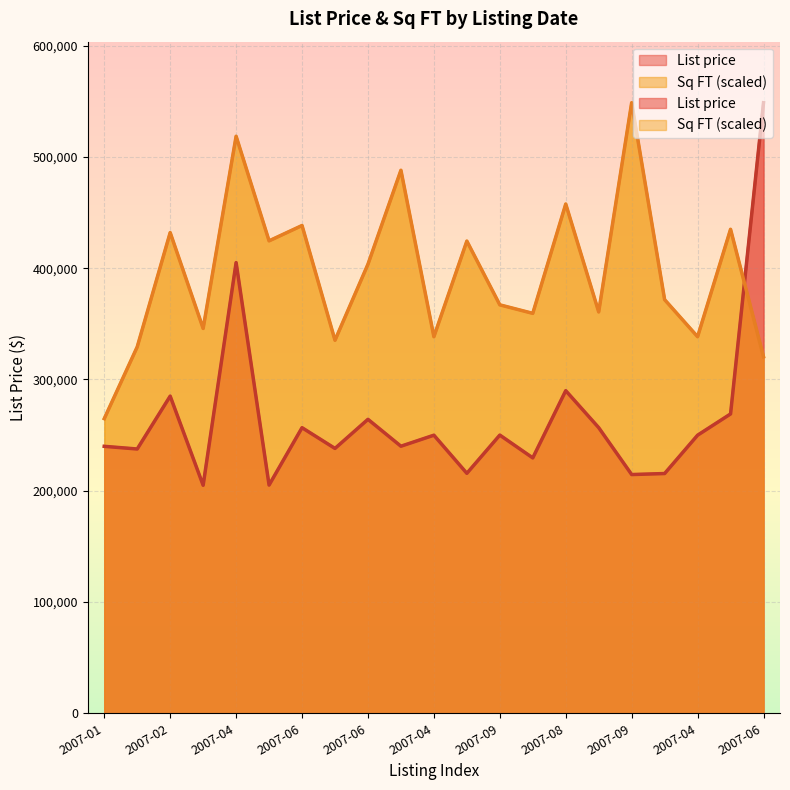

Where is the first local maximum for List price (avg by month)?

2007-02